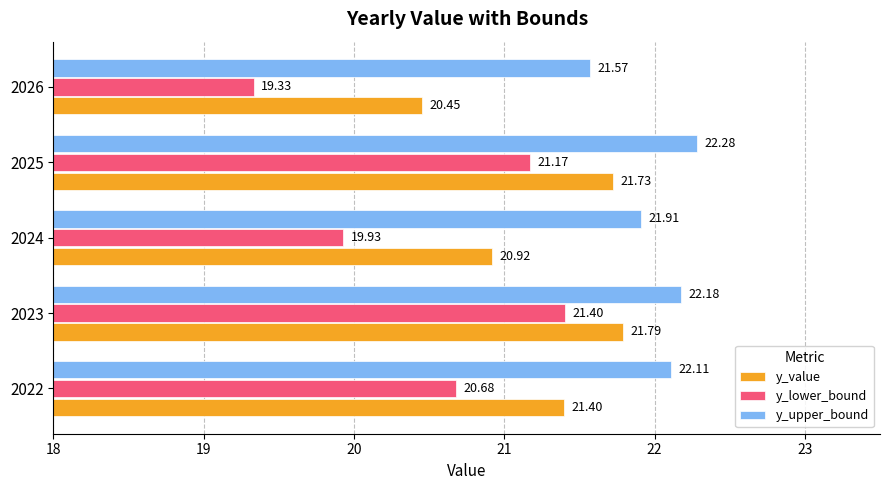

At how many categories does at least one series exceed 20?

5